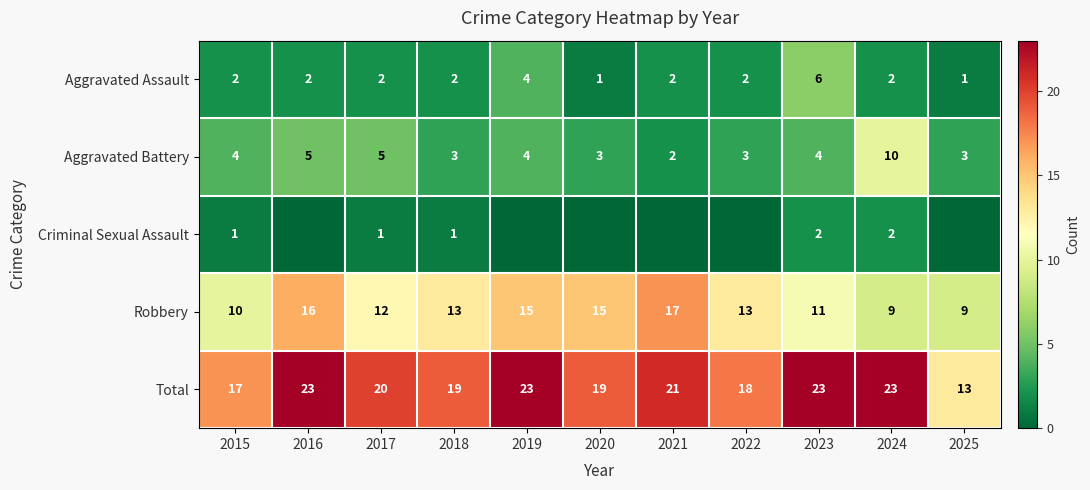

What is the difference between the maximum and second lowest values in the Aggravated Assault series?

5